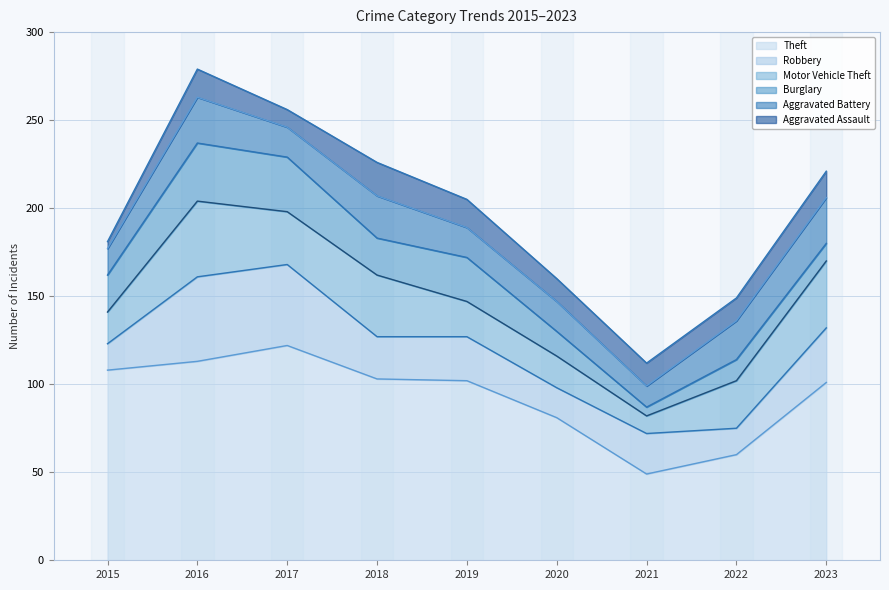

At how many categories does at least one series exceed 8?

9